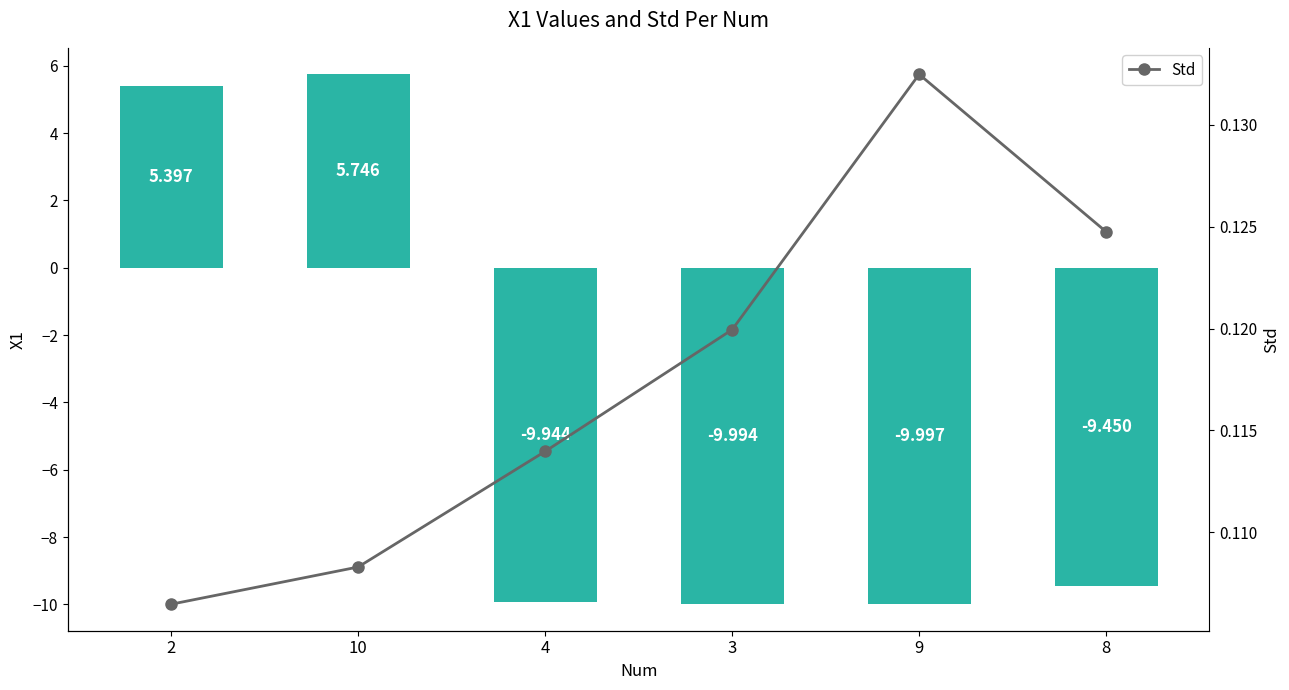

Where is Std nearest to the value 0?

2